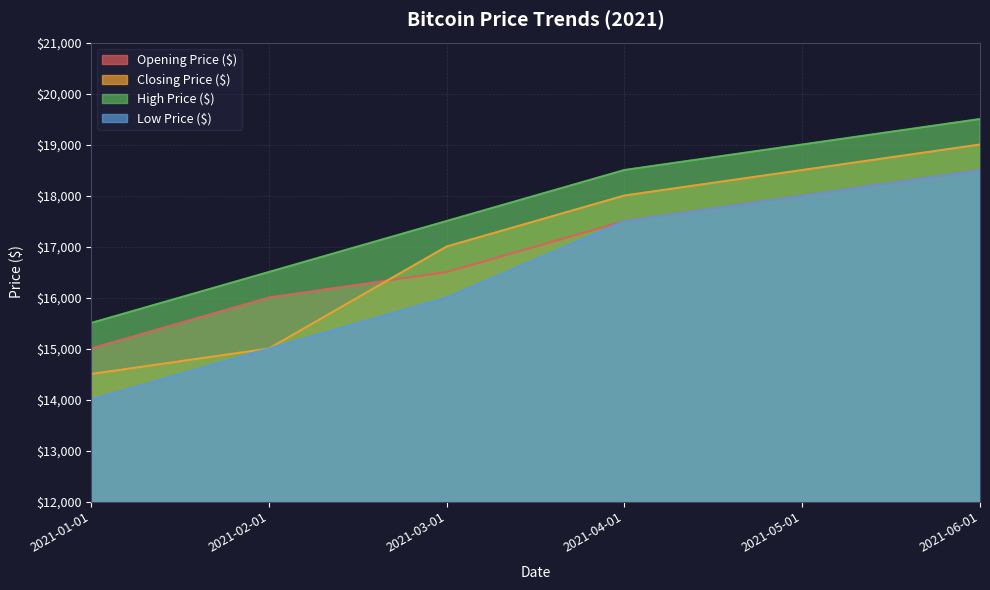

List the series in order of their peak value, highest first.

High Price ($), Closing Price ($), Opening Price ($), Low Price ($)